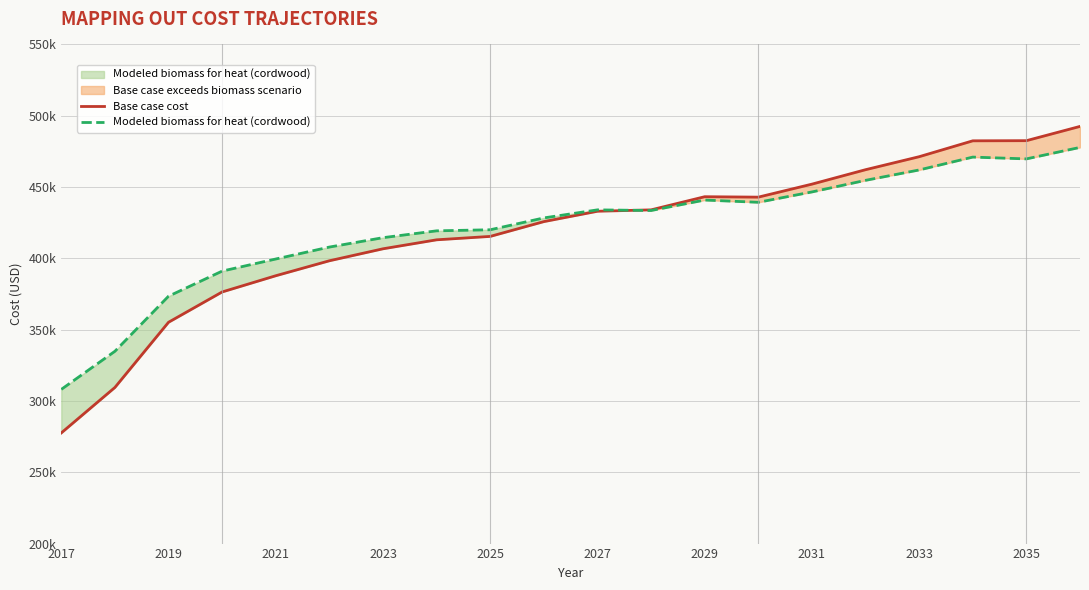

What is the maximum value for Modeled biomass for heat (cordwood)?

477806.2